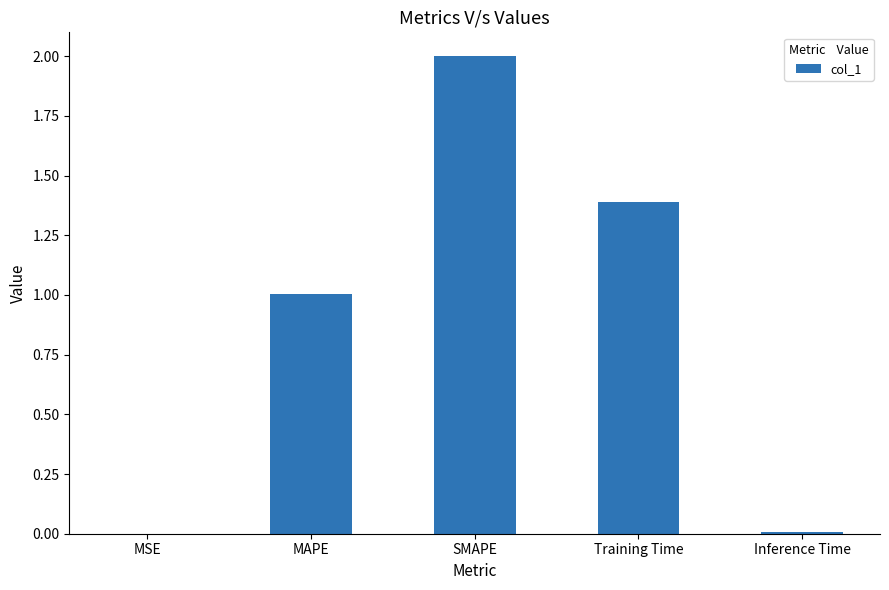

What is the maximum value shown in the chart?

2.0